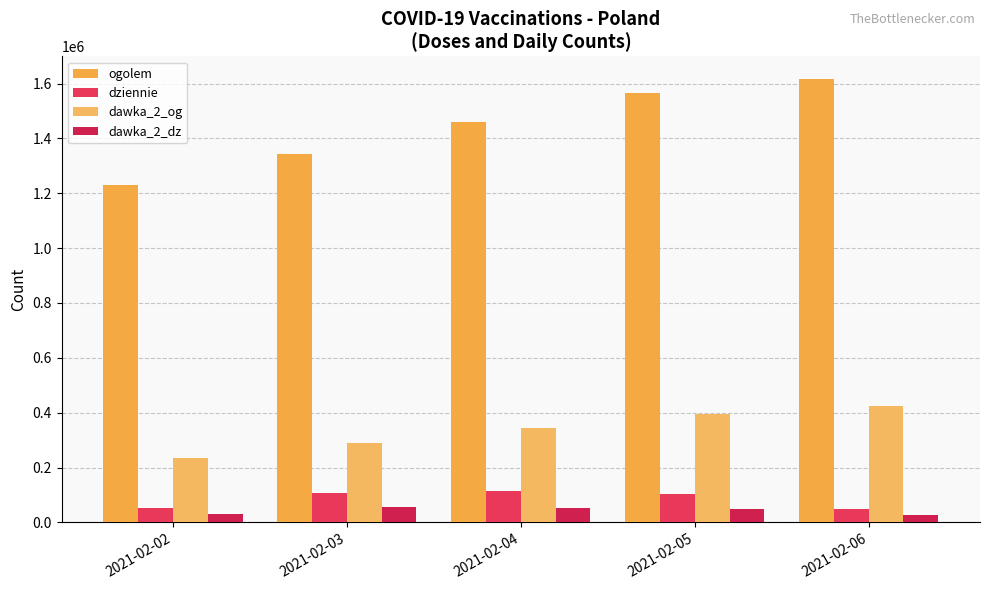

Reading left to right, what are all the values shown in this chart?

ogolem: 2021-02-02=1231716	2021-02-03=1342435	2021-02-04=1461578	2021-02-05=1566604	2021-02-06=1617764
dziennie: 2021-02-02=53476	2021-02-03=108410	2021-02-04=115740	2021-02-05=101768	2021-02-06=48905
dawka_2_og: 2021-02-02=233129	2021-02-03=289190	2021-02-04=344432	2021-02-05=395375	2021-02-06=424730
dawka_2_dz: 2021-02-02=32217	2021-02-03=55130	2021-02-04=53901	2021-02-05=49498	2021-02-06=28512